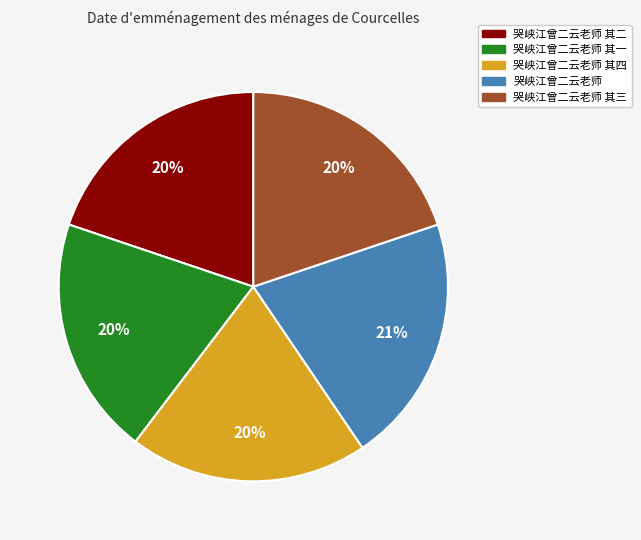

Is the sum of 哭峡江曾二云老师 and 哭峡江曾二云老师 其四 greater than half?

No